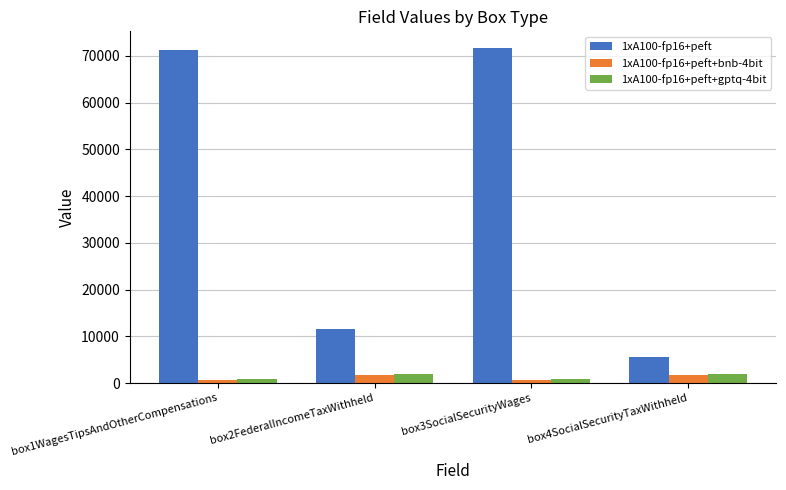

What is the label of the 2nd bar from the left?

box2FederalIncomeTaxWithheld